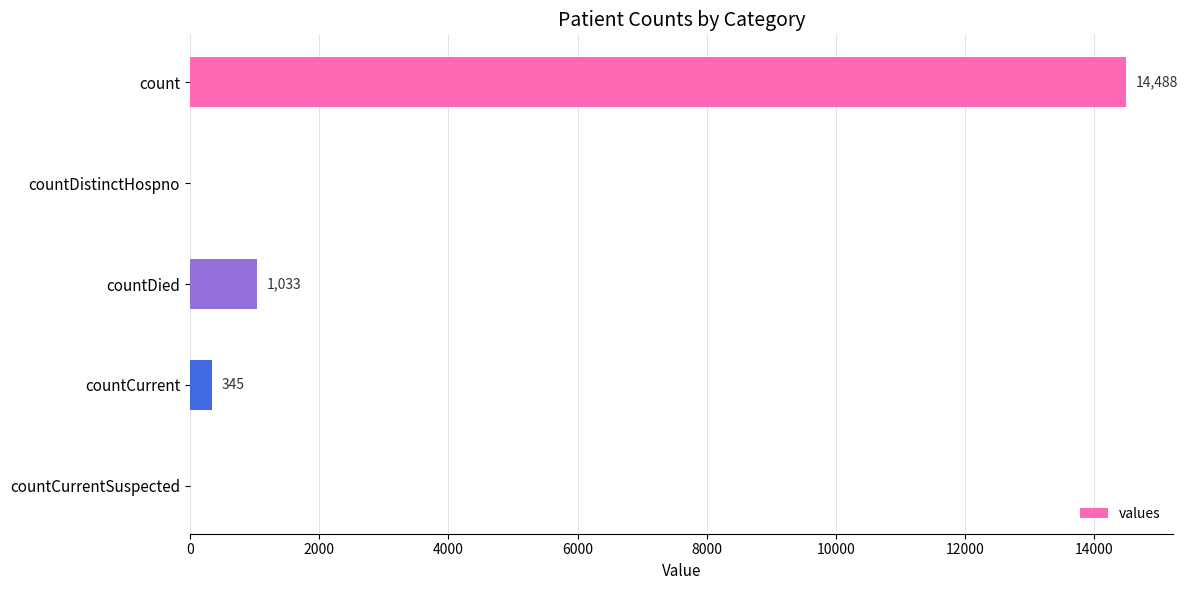

What is the sum of all values?

15866